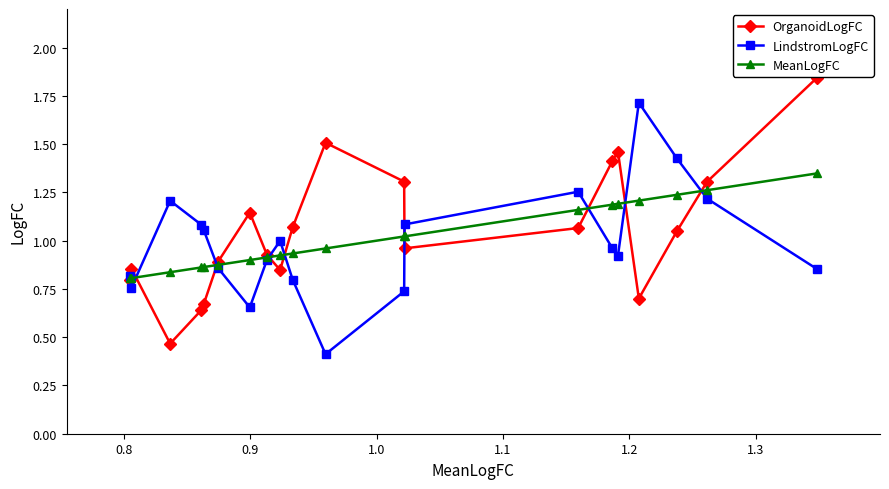

Rank the series by their maximum value, from highest to lowest.

OrganoidLogFC, LindstromLogFC, MeanLogFC